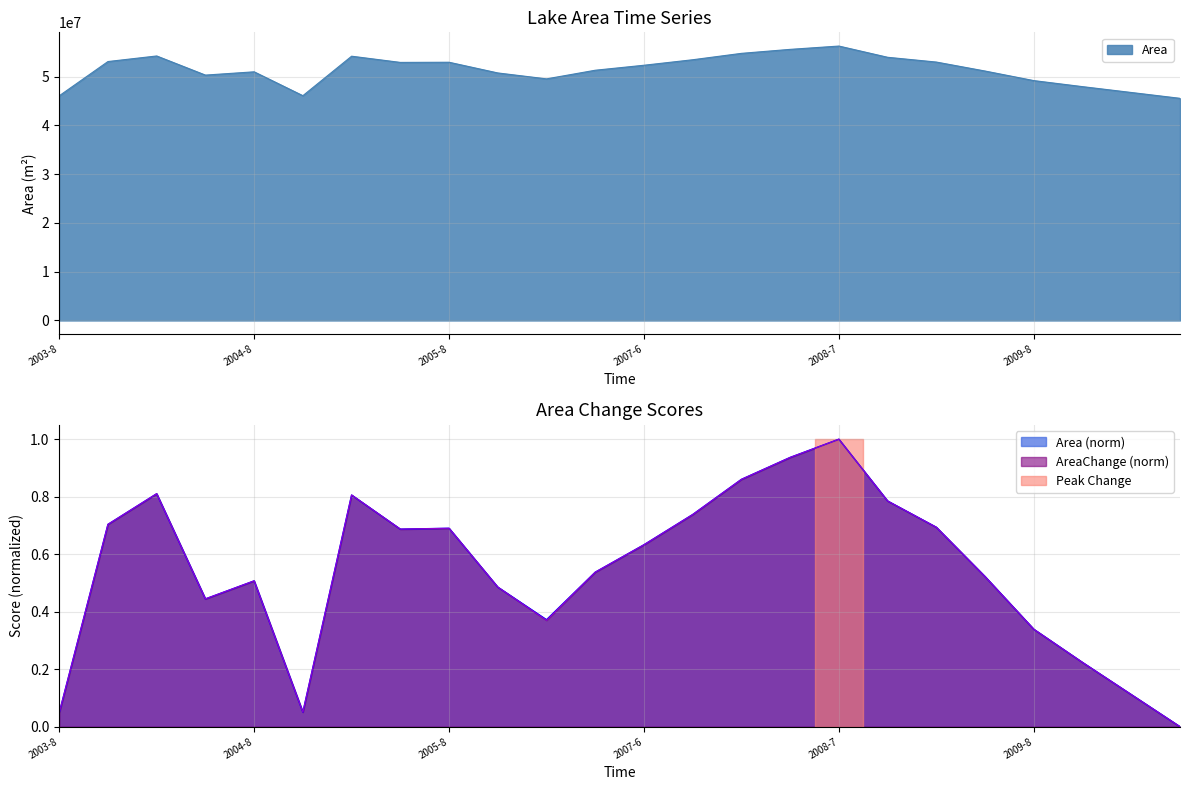

Reading left to right, what are all the values shown in this chart?

Area: 2003-8=46048500.0	2003-9=53071200.0	2004-6=54213300.0	2004-7=50292900.0	2004-8=50965200.0	2004-9=46072800.0	2005-6=54164700.0	2005-7=52893000.0	2005-8=52925400.0	2006-6=50733000.0	2006-7=49518000.0	2006-8=51289200.0	2007-6=52311600.0	2007-7=53438400.0	2007-8=54748800.0	2008-6=55566300.0	2008-7=56245200.0	2008-8=53942400.0	2009-6=52963500.0	2009-7=51124500.0	2009-8=49162500.0	2010-6=47925300.0	2010-7=46728900.0	2010-8=45531600.0
AreaChange: 2003-8=0.0	2003-9=0.7	2004-6=0.8	2004-7=0.4	2004-8=0.5	2004-9=0.1	2005-6=0.8	2005-7=0.7	2005-8=0.7	2006-6=0.5	2006-7=0.4	2006-8=0.5	2007-6=0.6	2007-7=0.7	2007-8=0.9	2008-6=0.9	2008-7=1.0	2008-8=0.8	2009-6=0.7	2009-7=0.5	2009-8=0.3	2010-6=0.2	2010-7=0.1	2010-8=0.0